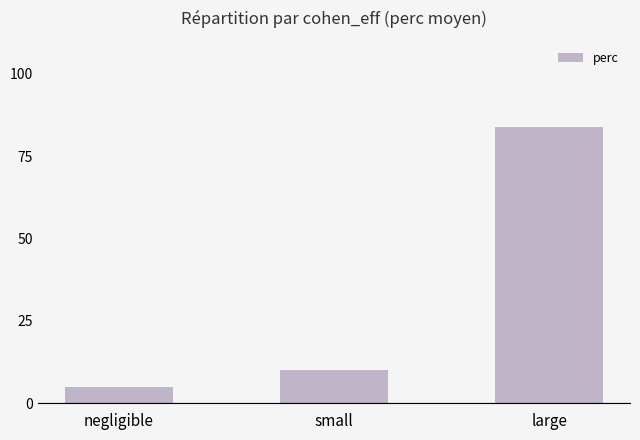

The chart shows a value of 1.6 at negligible. True or false?

False